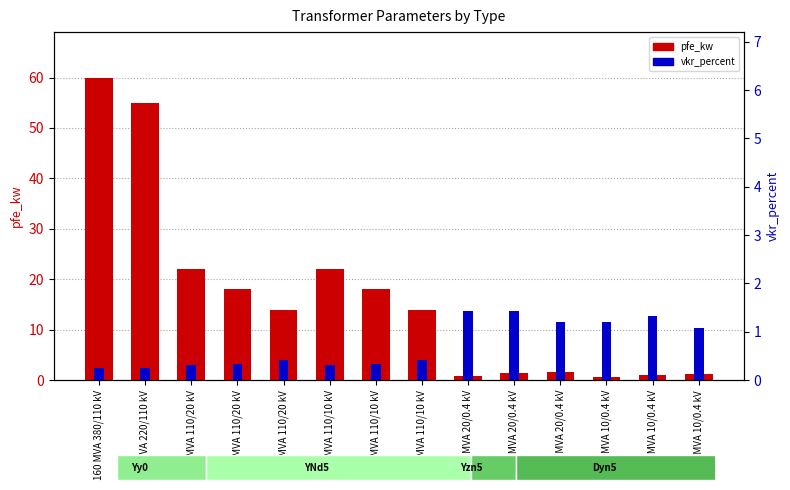

What is the sum of all vkr_percent values?

10.3